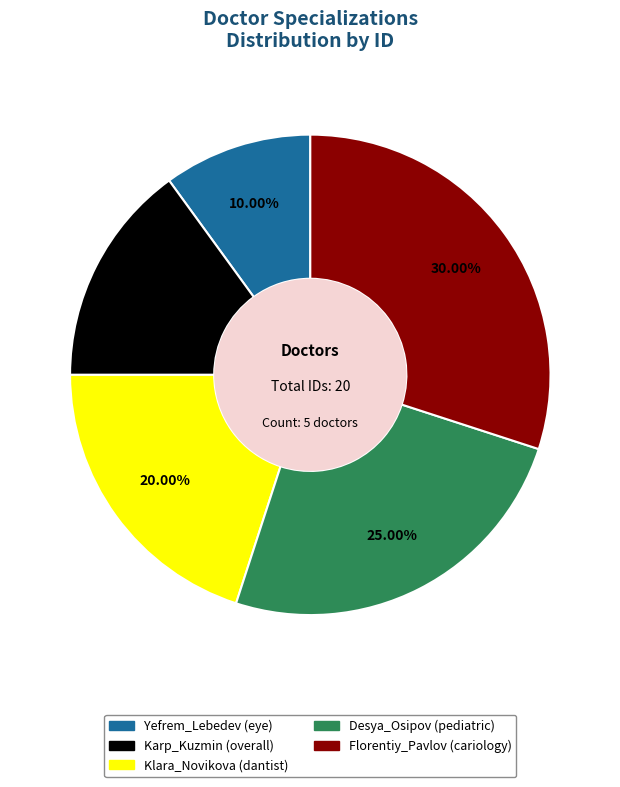

Which has a higher value, Klara_Novikova or Florentiy_Pavlov?

Florentiy_Pavlov